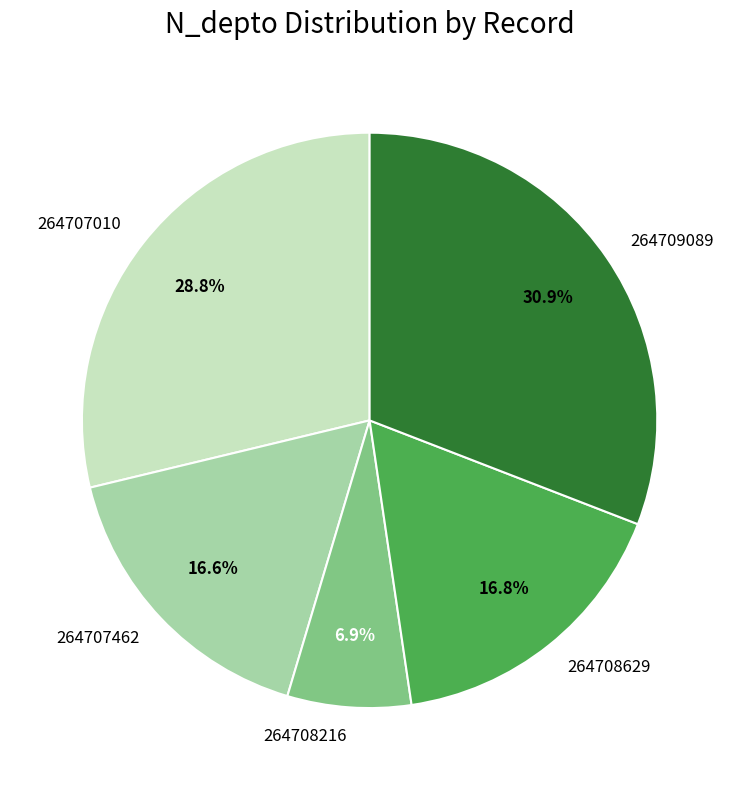

To the nearest percent, what is the difference between the 264707010 and 264707462 slice percentages?

12%